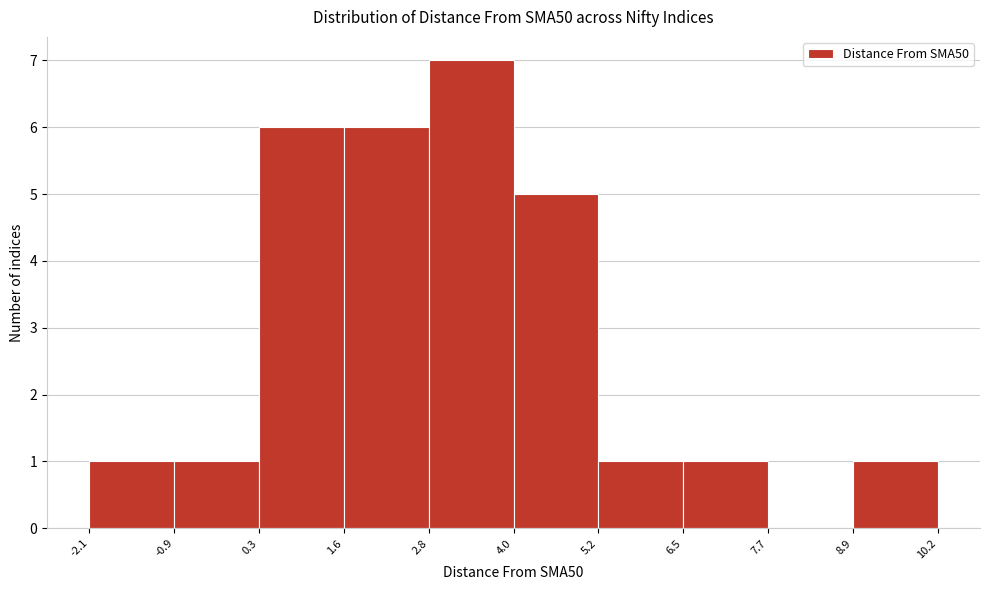

Reading left to right, list every bar in this chart as the range it spans on the x-axis followed by its height. The values are not printed on the chart, so give them approximately, as read against the axis.

-2.1 to -0.9: 1
-0.9 to 0.3: 1
0.3 to 1.6: 6
1.6 to 2.8: 6
2.8 to 4.0: 7
4.0 to 5.2: 5
5.2 to 6.5: 1
6.5 to 7.7: 1
7.7 to 8.9: 0
8.9 to 10.2: 1